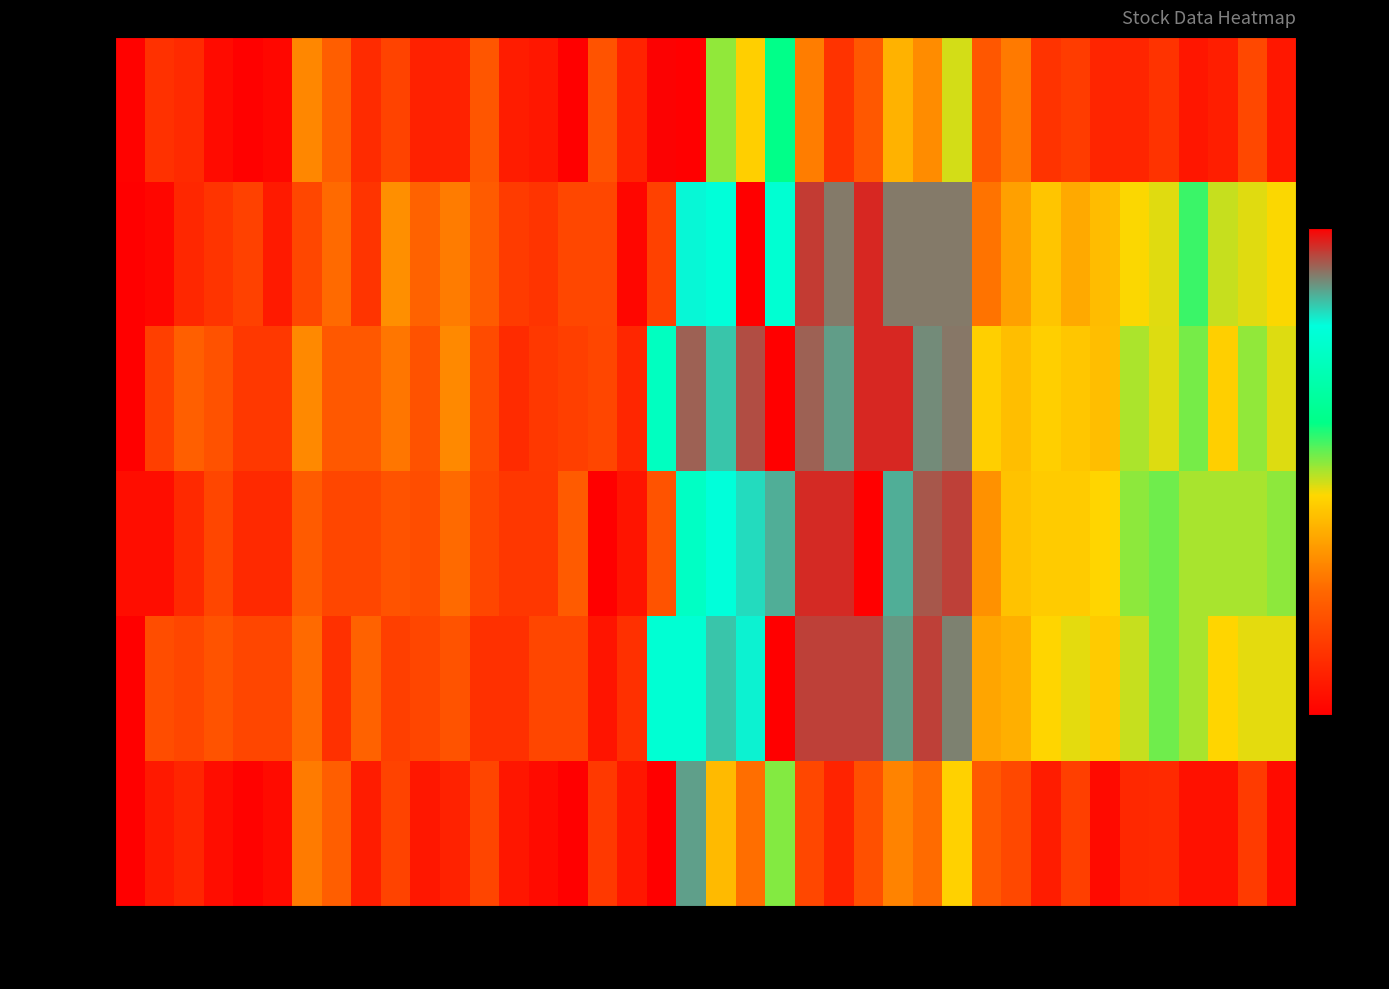

Rank the series by their maximum value, from highest to lowest.

Volume, Open, High, Low, Close, Transactions